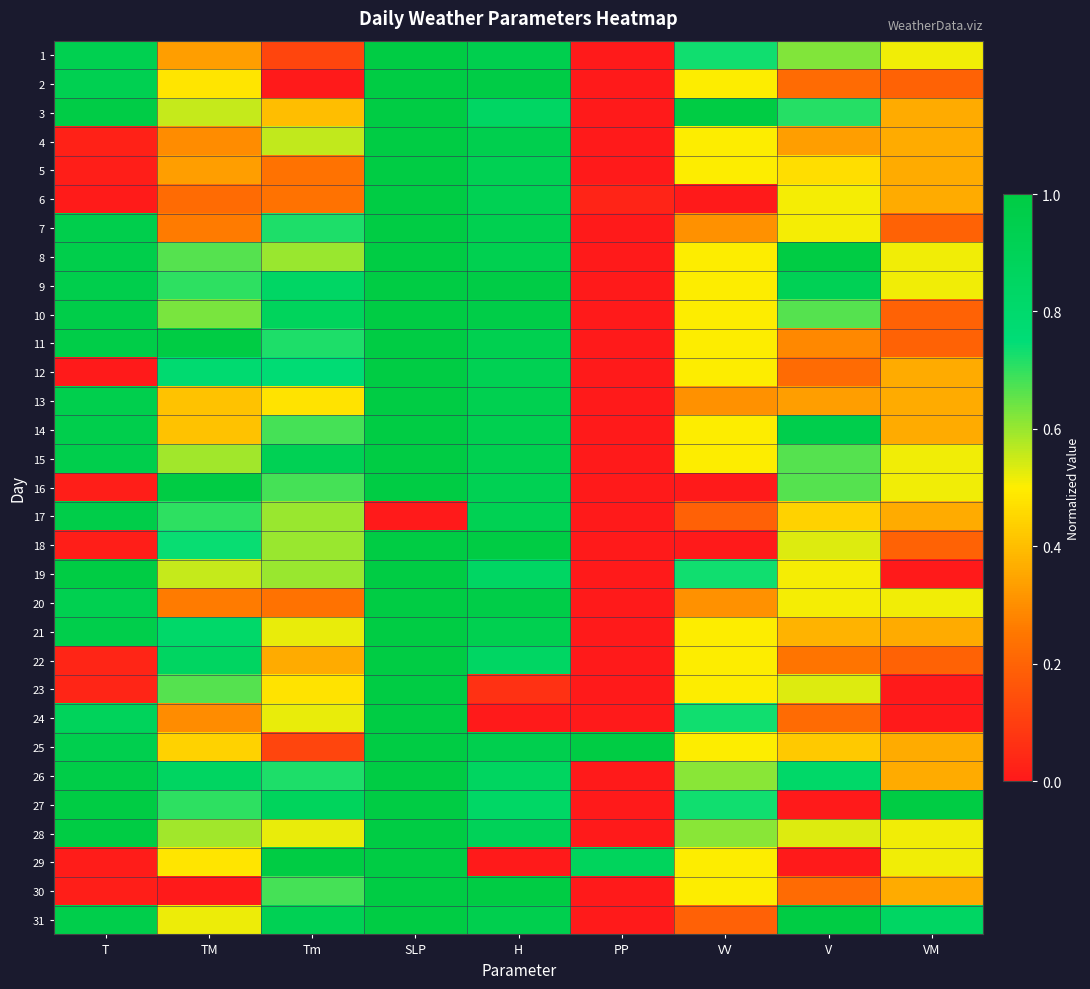

What is the spread (max minus min) of values at VV?

1.0